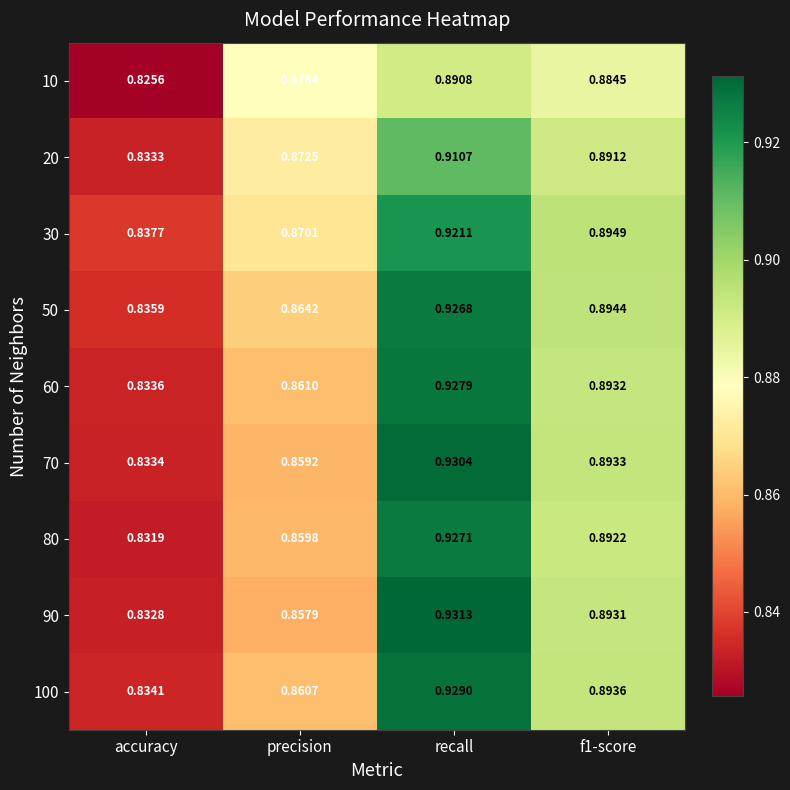

Is the value of 90 at recall greater than the value of 70 at precision?

Yes